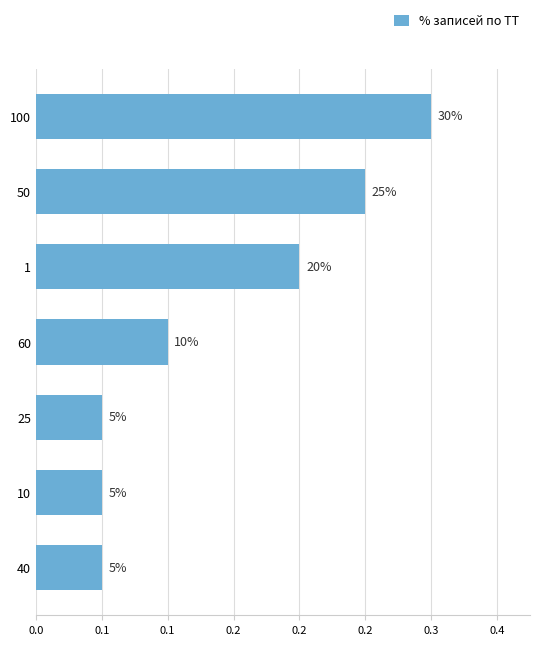

Does the chart contain any negative values?

No